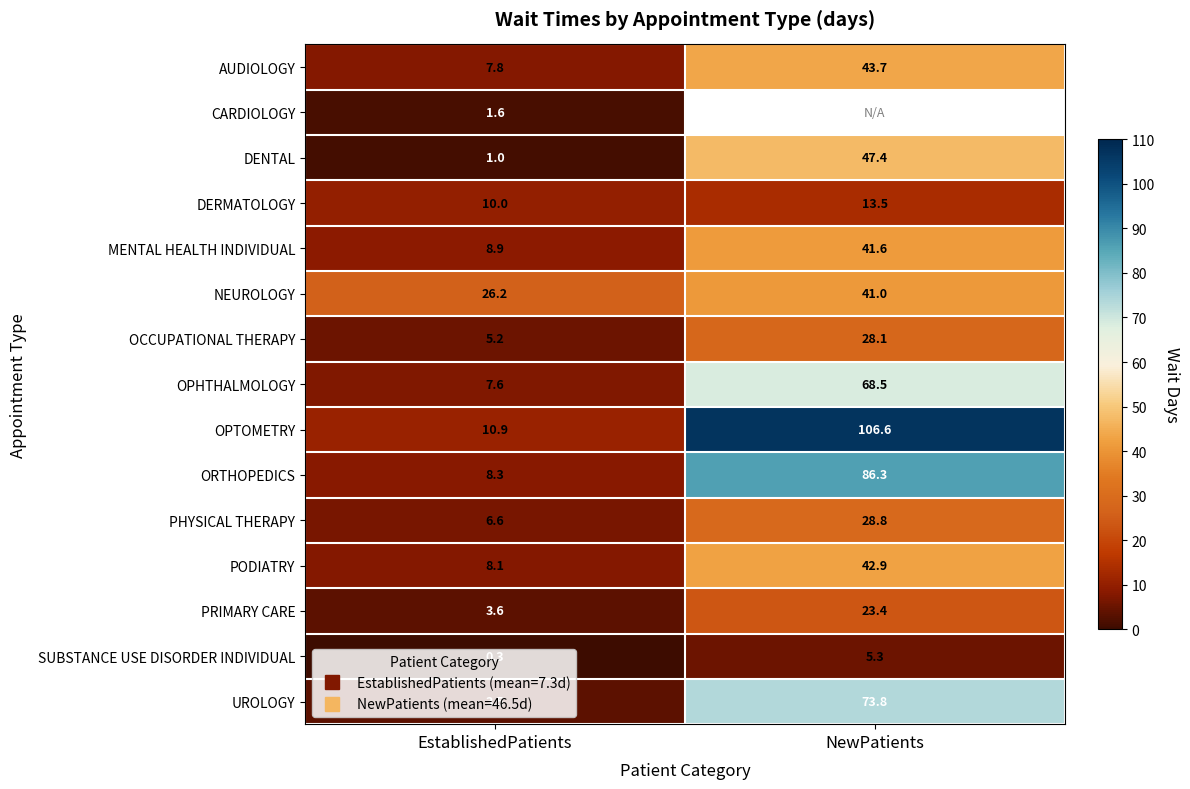

What is the difference between the maximum and minimum values in the PODIATRY series?

34.8